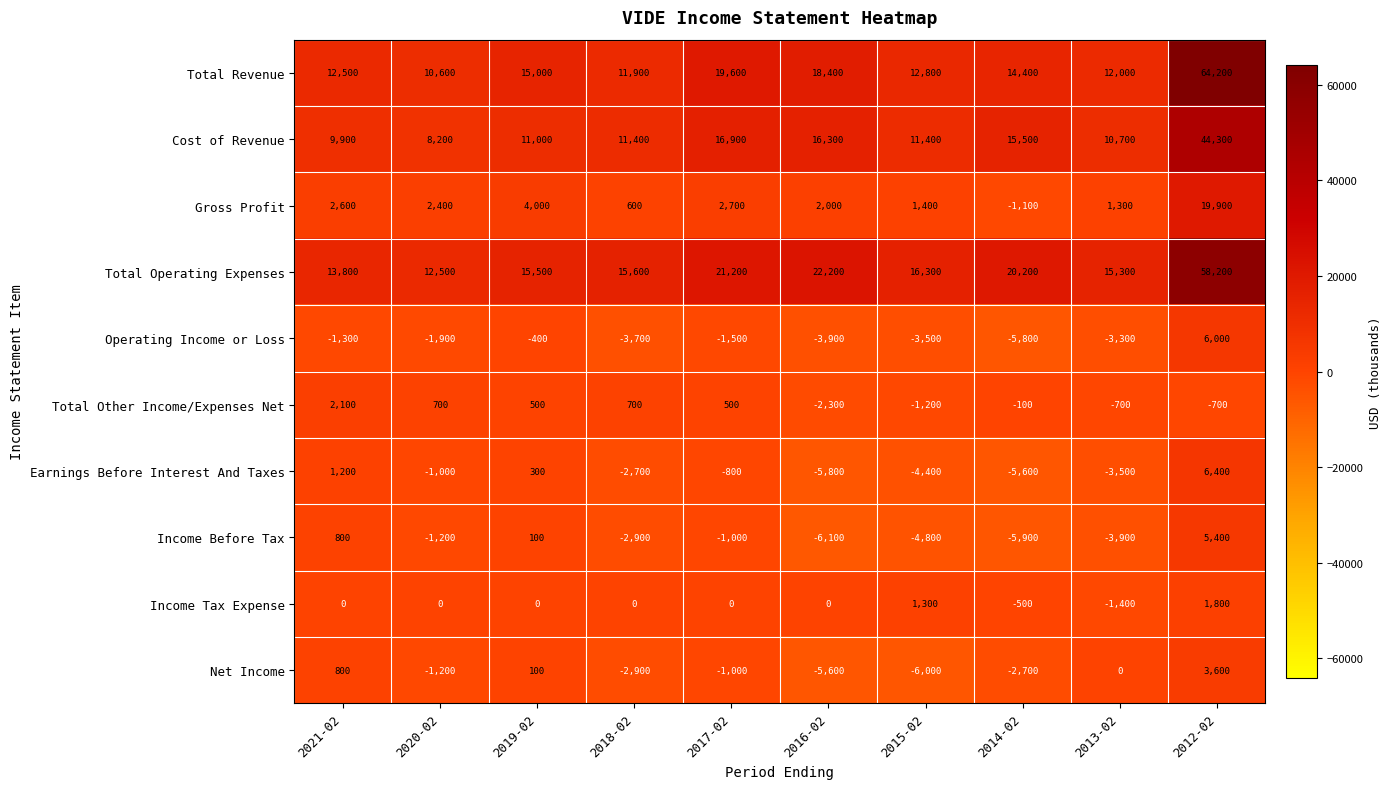

Which series has the widest spread of values?

Total Revenue